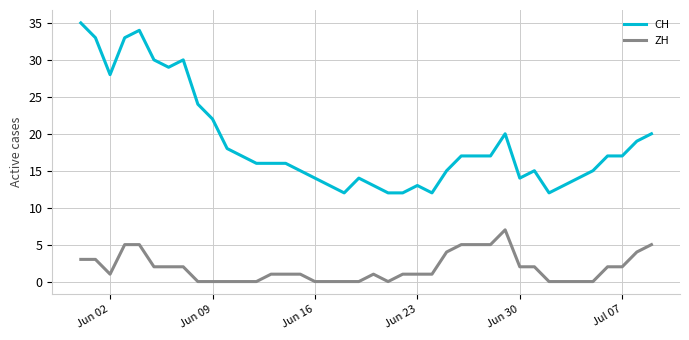

Which series has the largest range (max minus min)?

CH